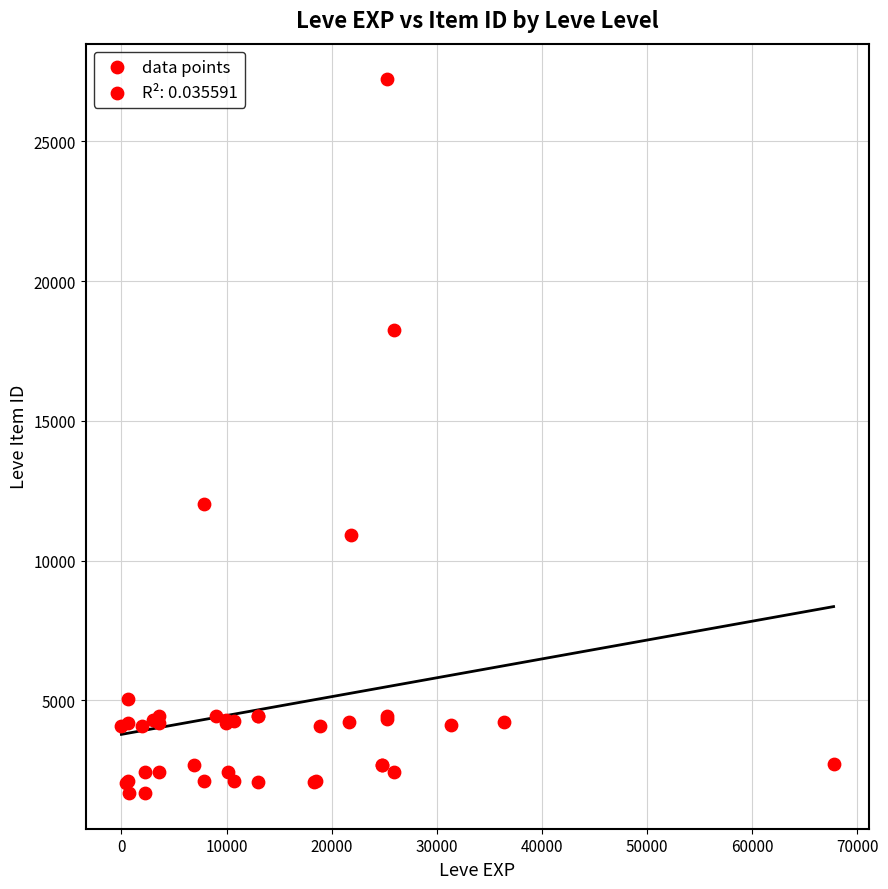

What Y value in the scatter plot is closest to 14448?

12018